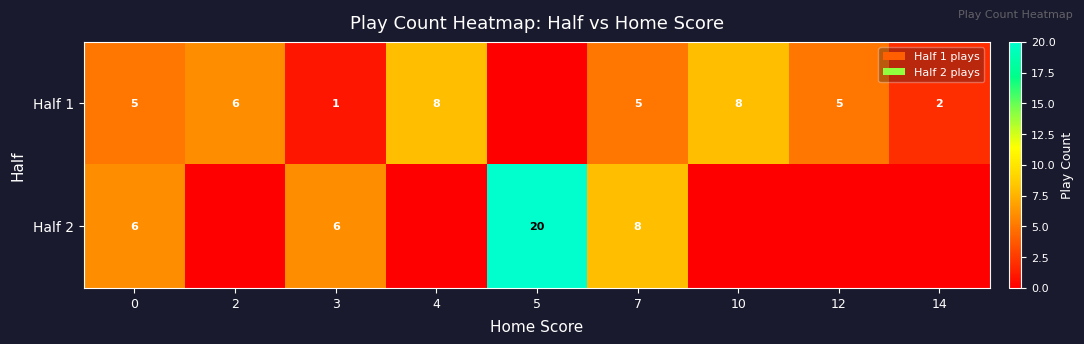

At how many categories does at least one series exceed 9?

1